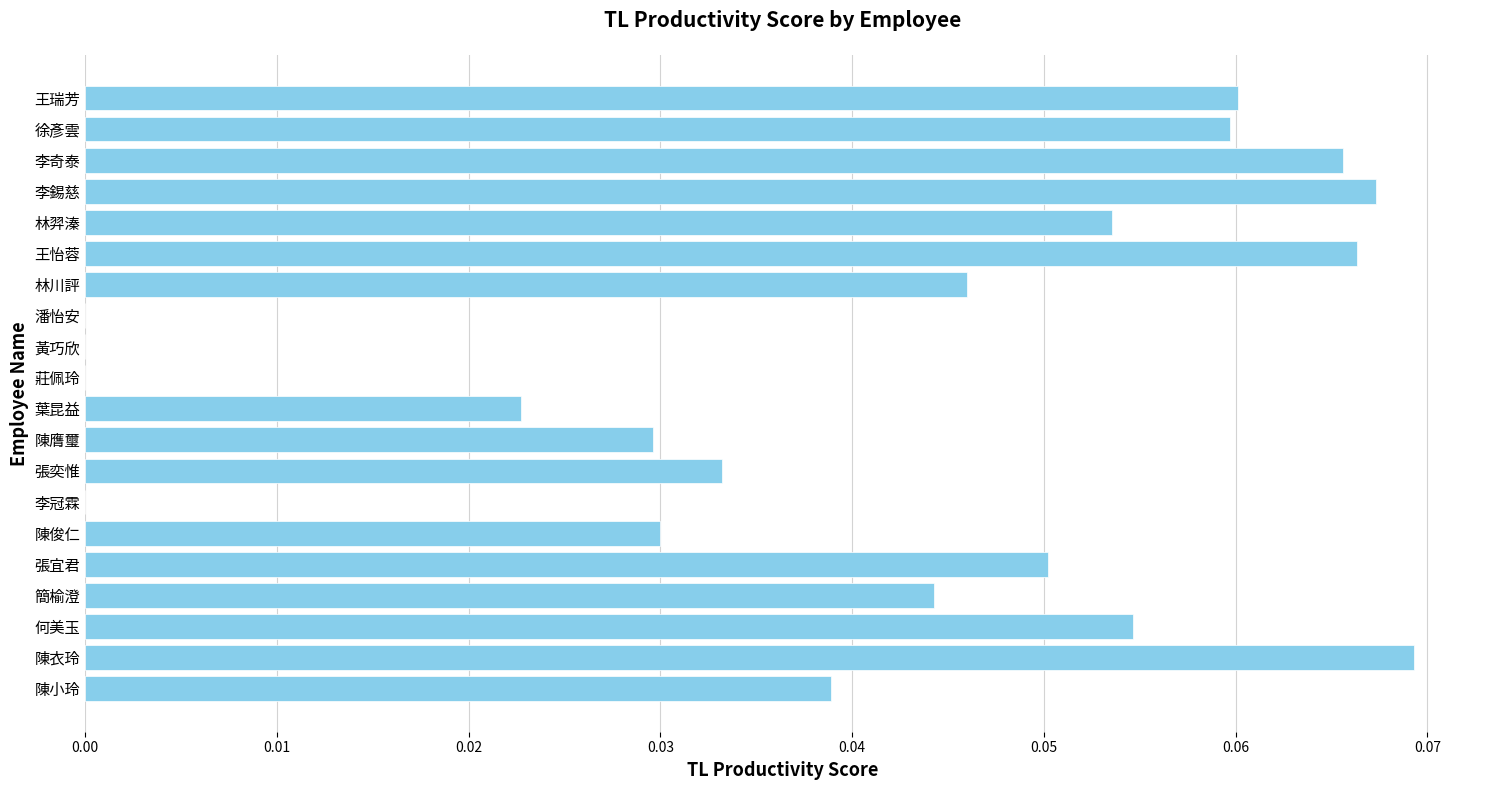

How many data points does each series have?

20